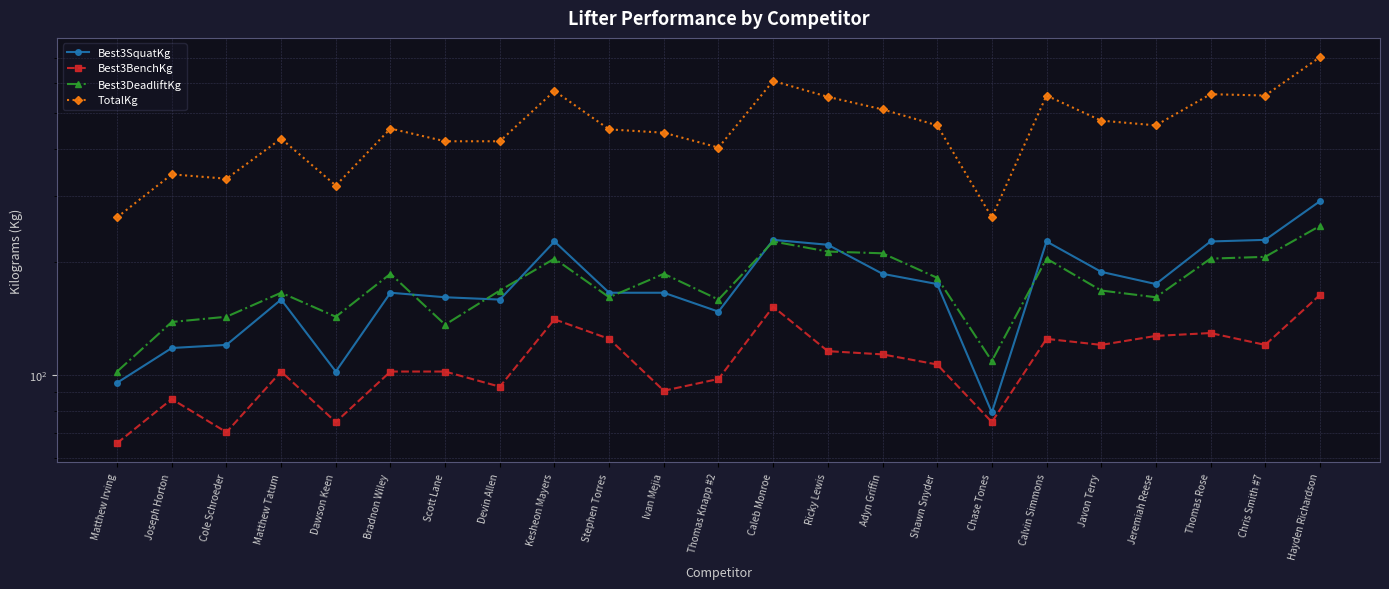

True or false: TotalKg and Best3DeadliftKg intersect in this chart.

False